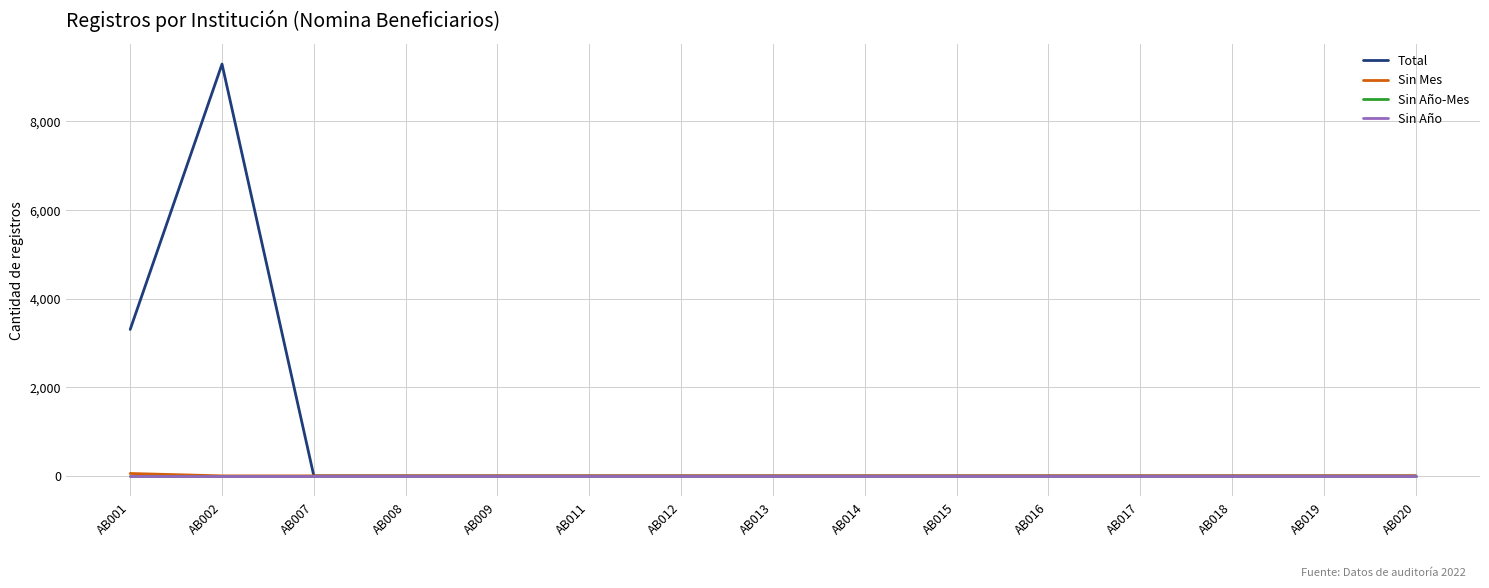

Does the chart have visible grid lines?

Yes